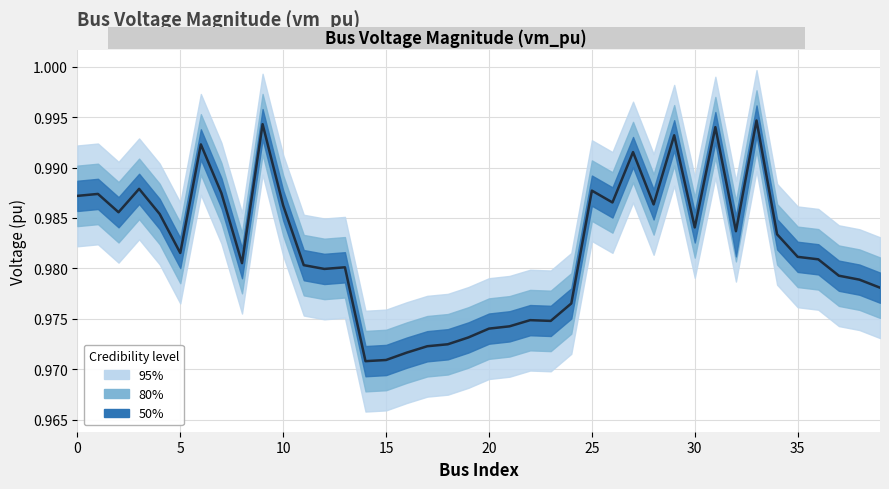

How many values are between 0 and 1?

40